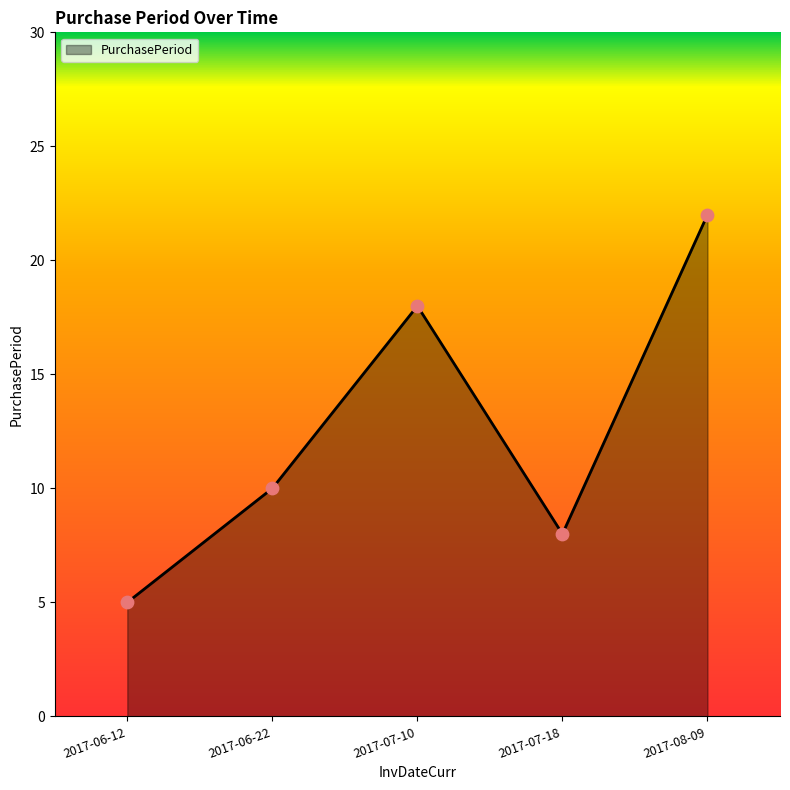

Between 2017-07-18 and 2017-06-12, which is larger?

2017-07-18